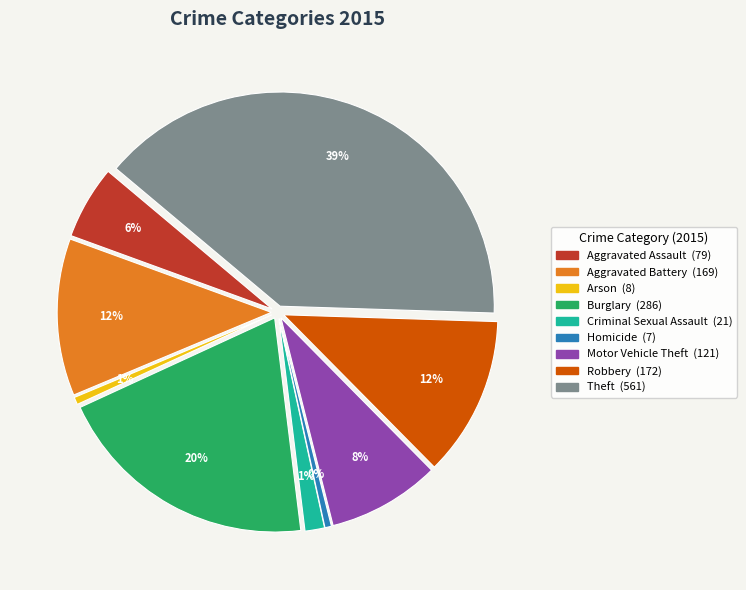

What is the change in value from Criminal Sexual Assault to Homicide?

-14